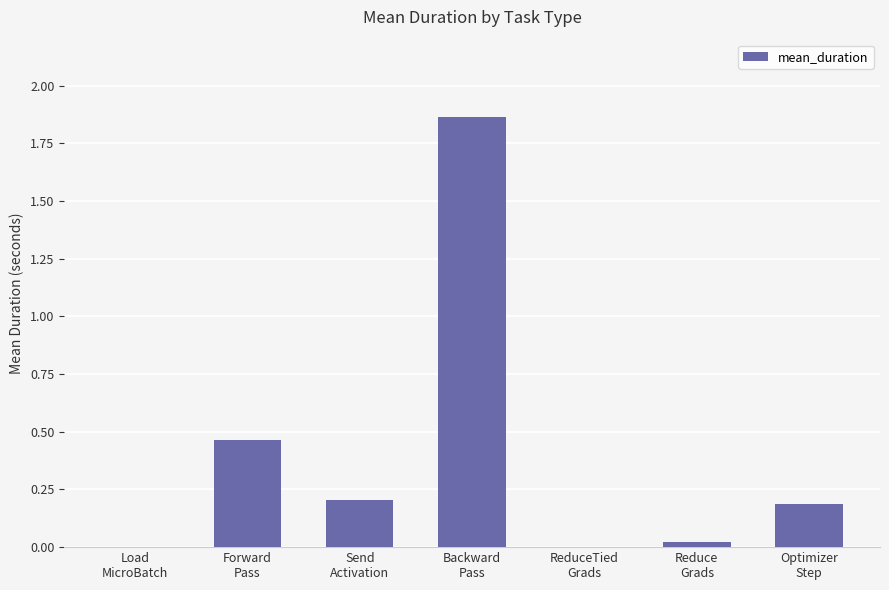

What is the sum of all values?

2.7